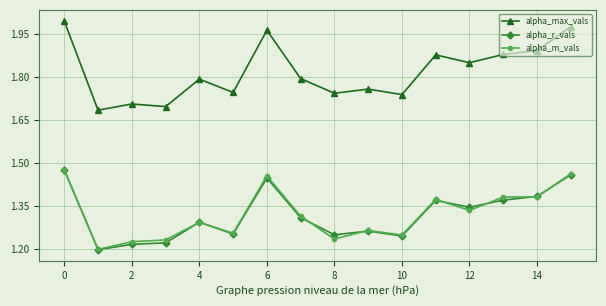

Which series has the largest total across all categories?

alpha_max_vals